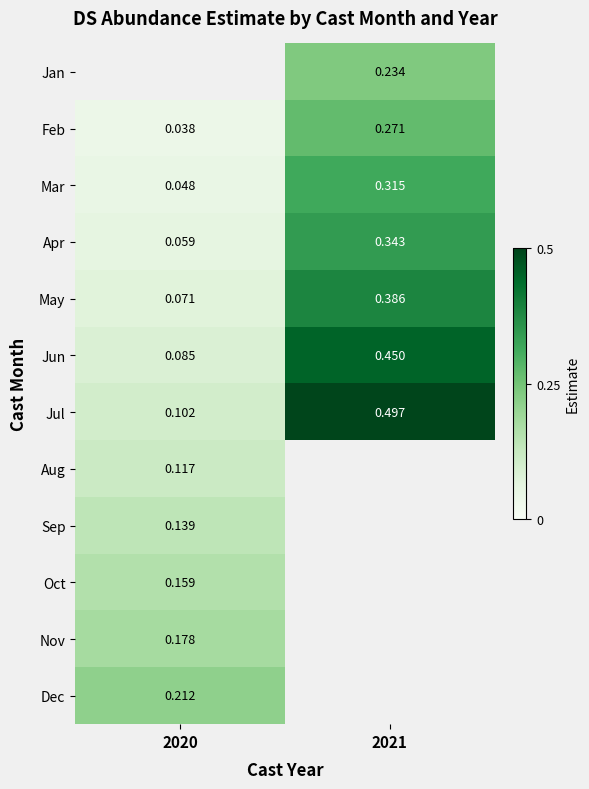

Is the value of Dec at 2020 greater than the value of May at 2021?

No